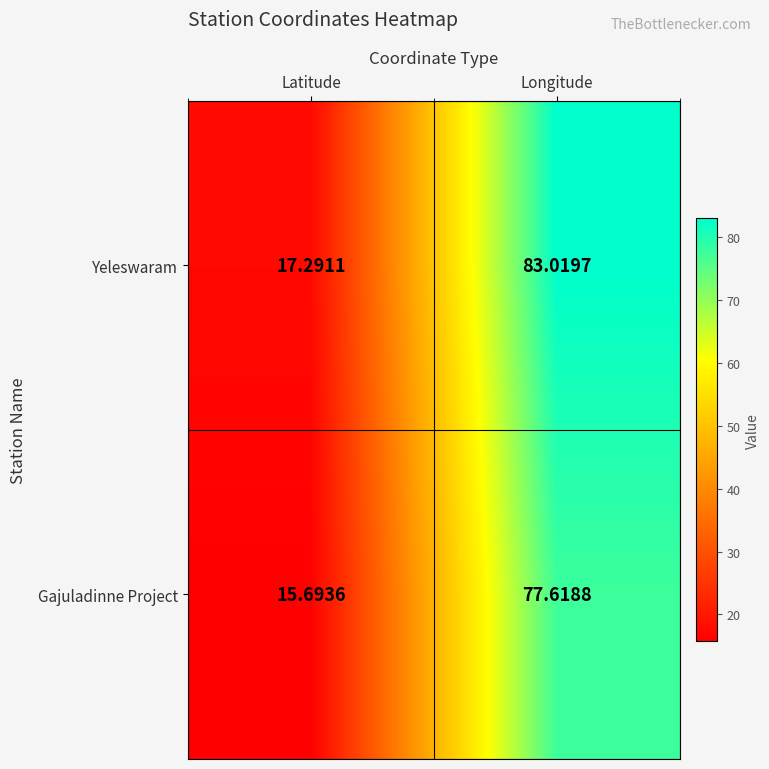

Where is Gajuladinne Project nearest to the value 46?

Latitude